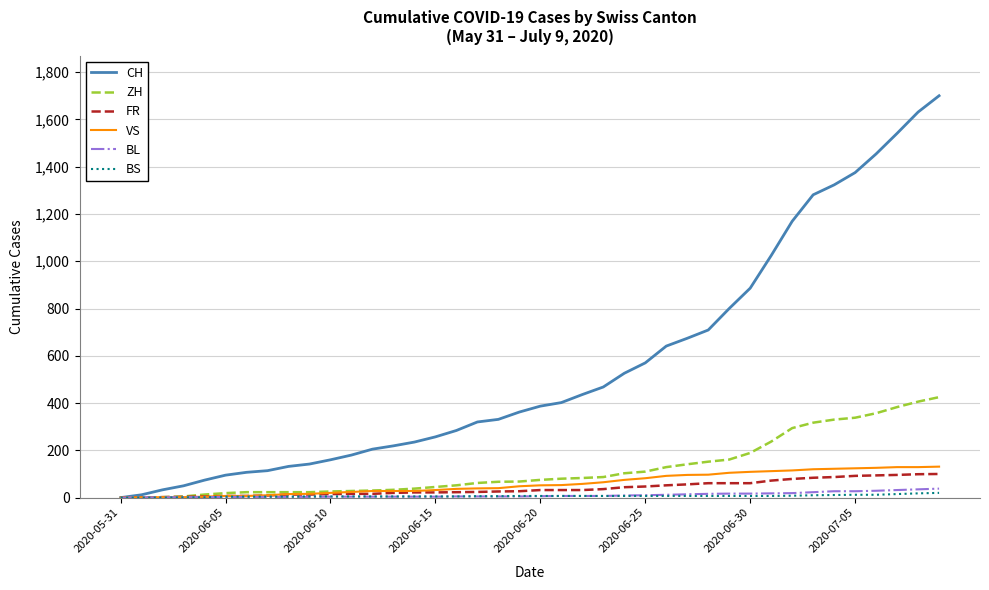

Which series has the largest total across all categories?

CH